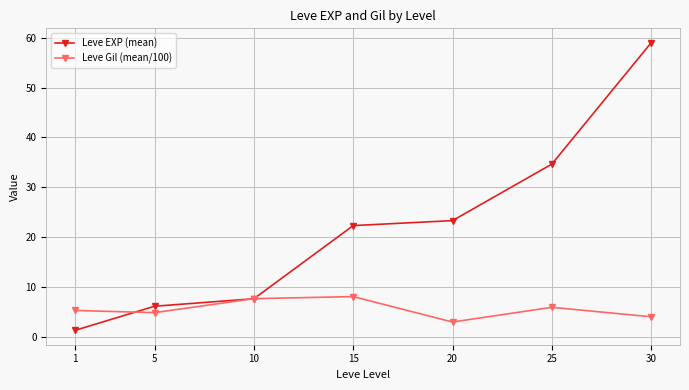

List the series in order of their peak value, lowest first.

Leve Gil (mean/100), Leve EXP (mean)